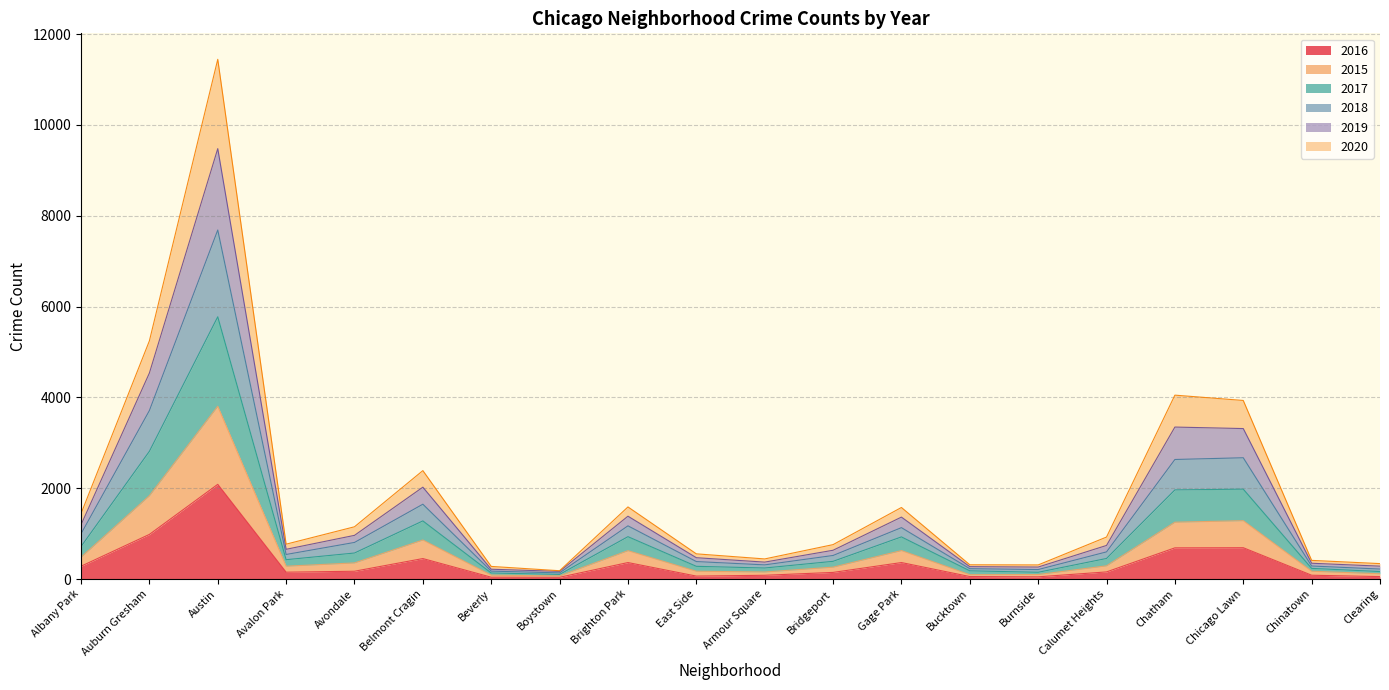

At which category is the sum across all series the highest?

Austin